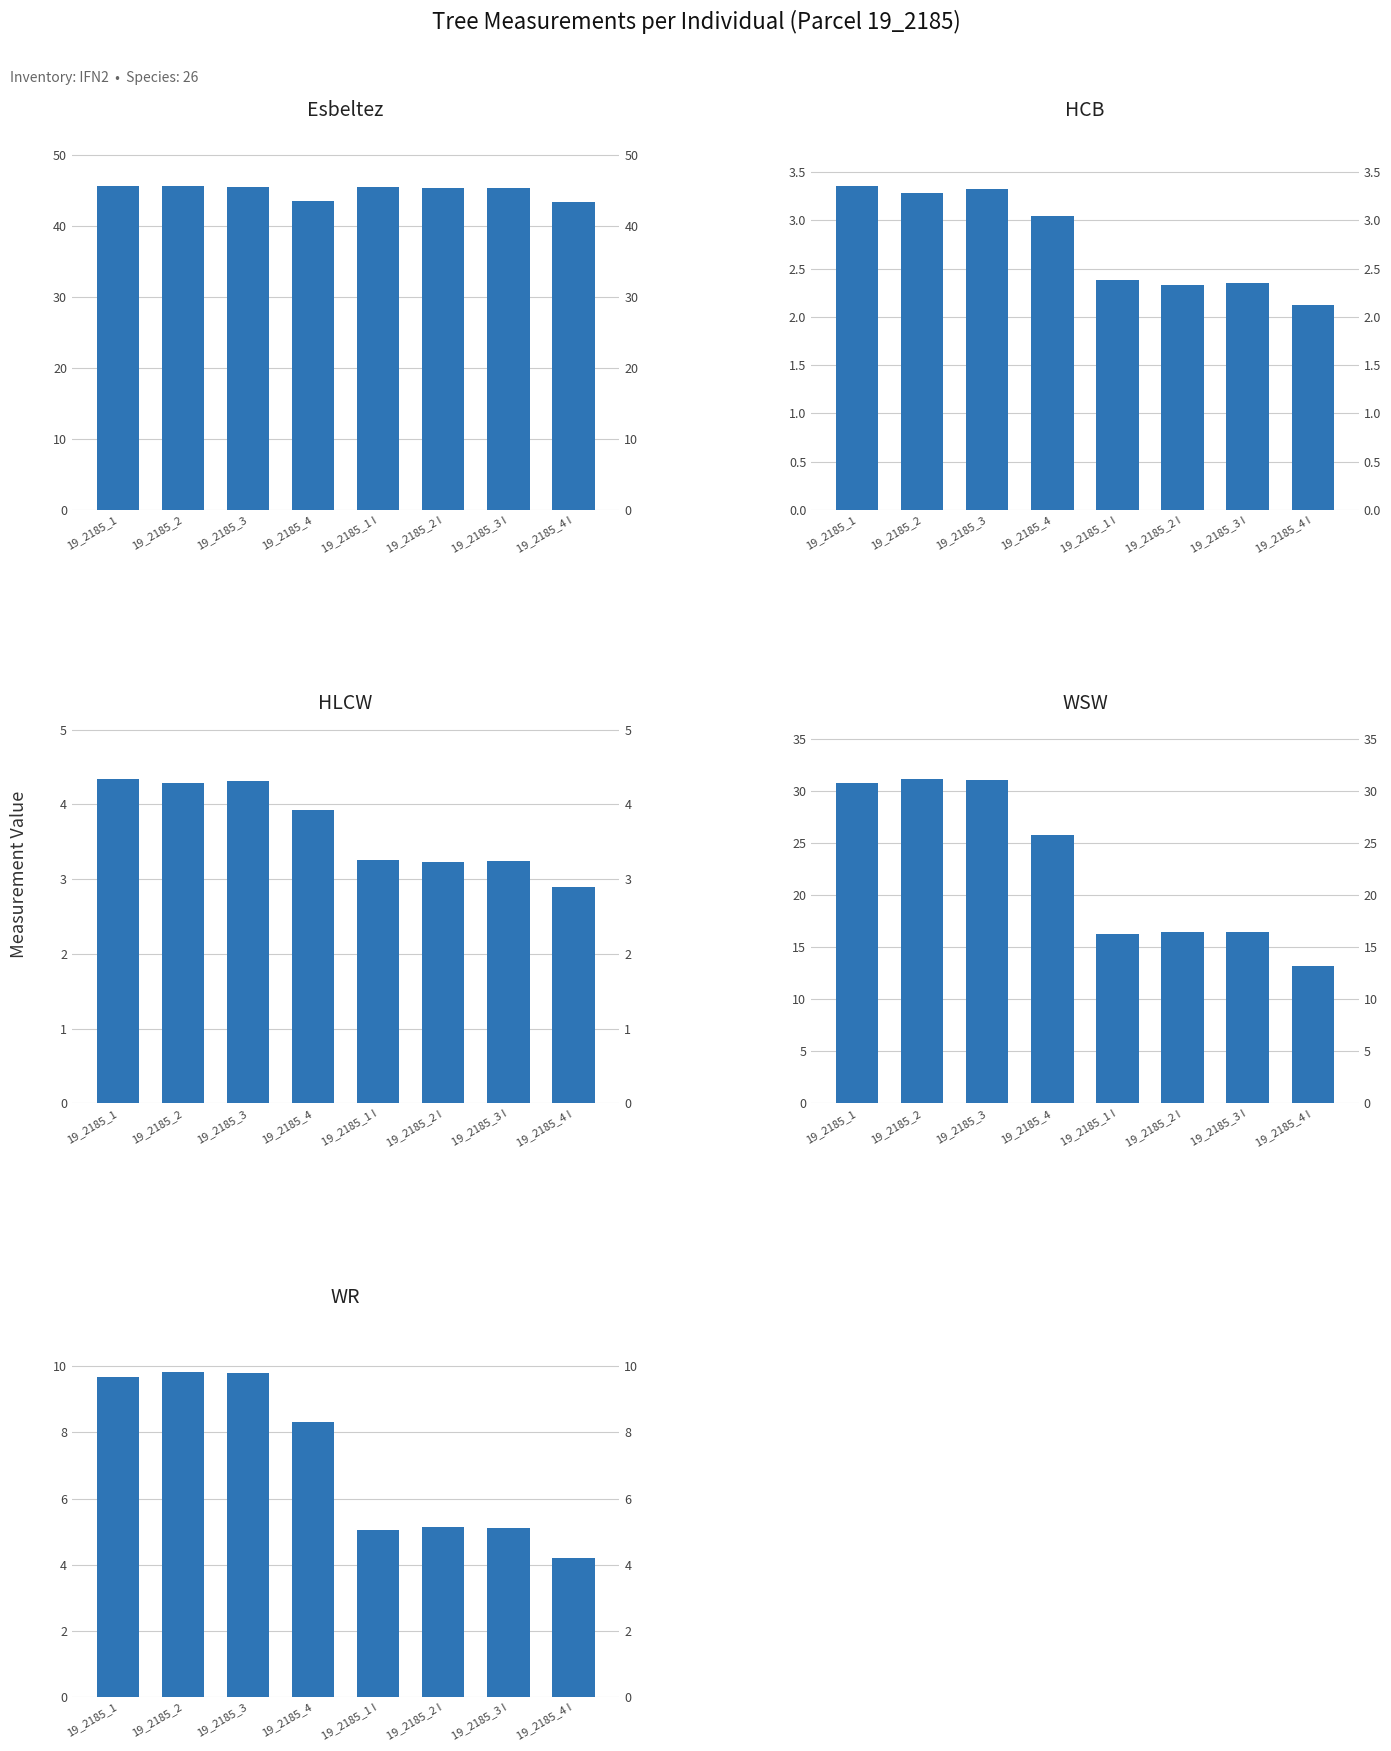

How many categories are shown in the chart?

8